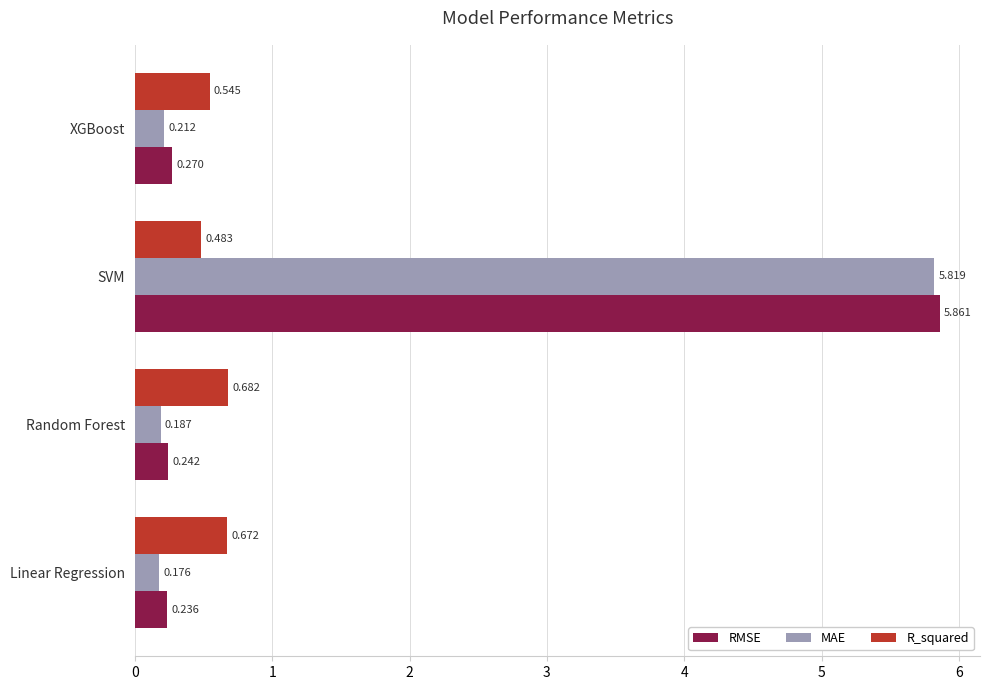

At which category is the sum across all series the highest?

SVM